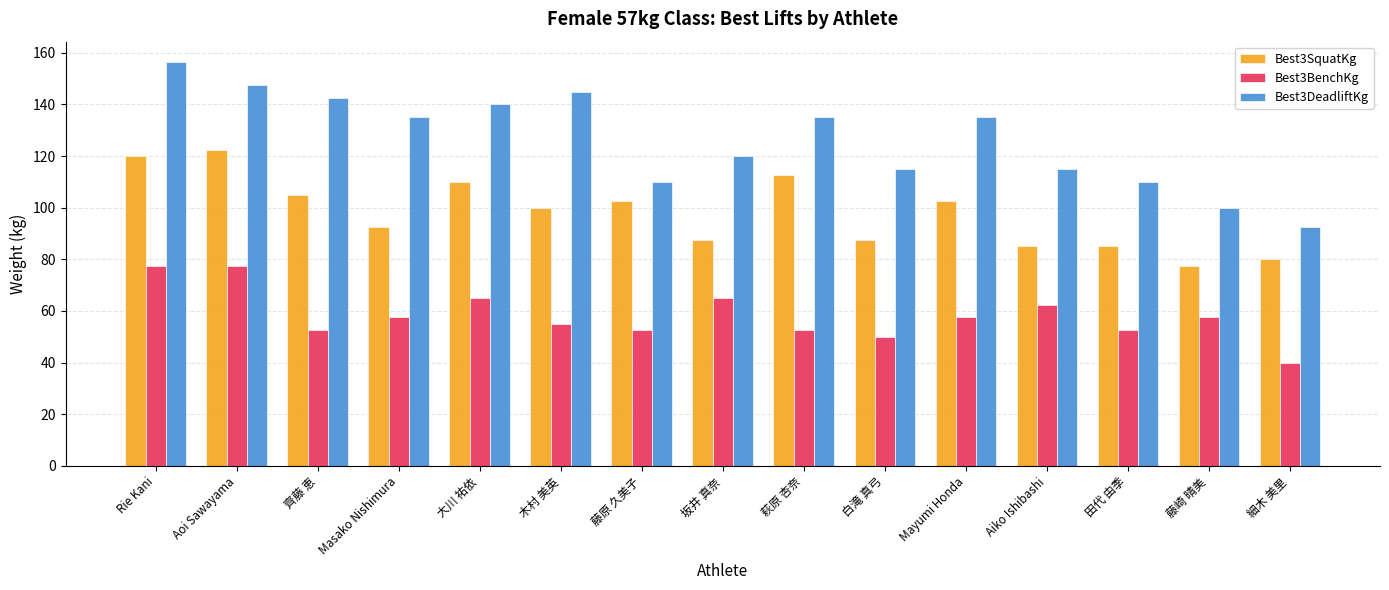

What is the label of the 5th bar from the left?

大川 祐依